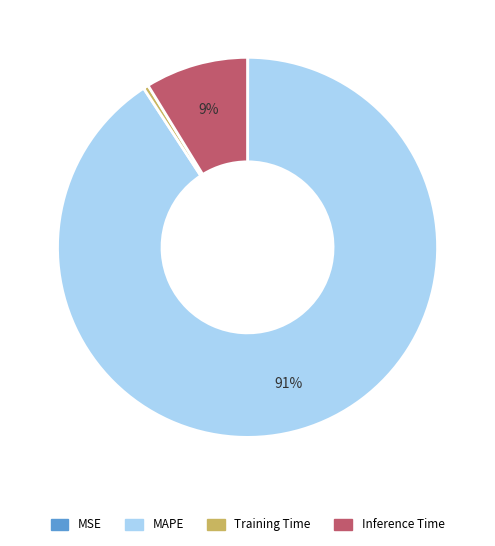

To the nearest percent, what is the average slice percentage?

25%